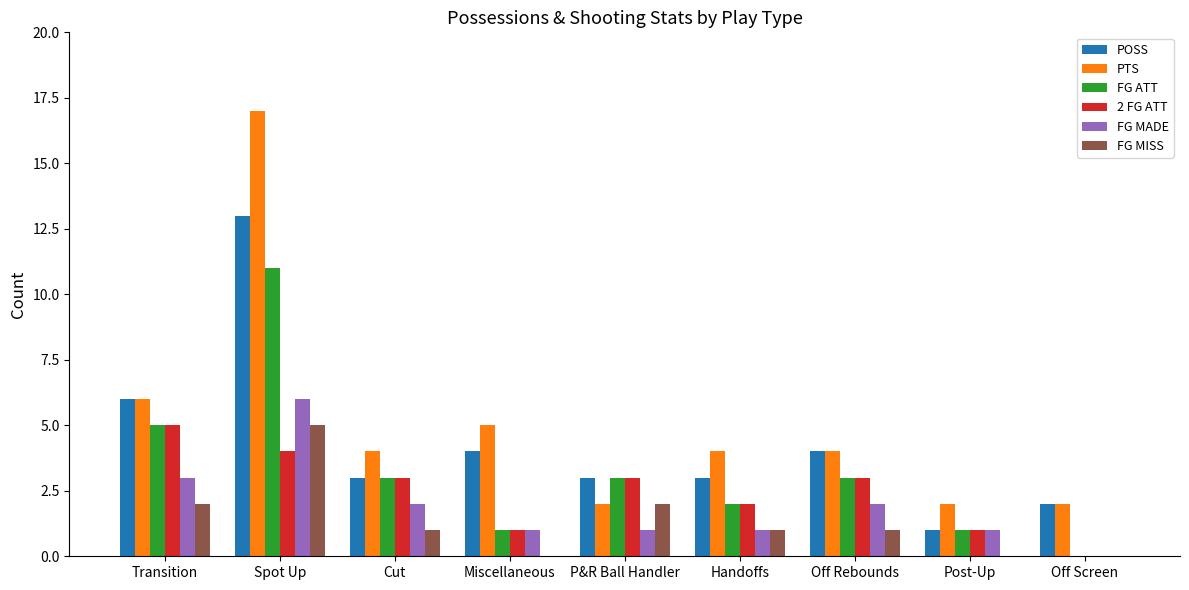

Reading right to left, transcribe all the data shown in this chart.

POSS: Off Screen=2	Post-Up=1	Off Rebounds=4	Handoffs=3	P&R Ball Handler=3	Miscellaneous=4	Cut=3	Spot Up=13	Transition=6
PTS: Off Screen=2	Post-Up=2	Off Rebounds=4	Handoffs=4	P&R Ball Handler=2	Miscellaneous=5	Cut=4	Spot Up=17	Transition=6
FG ATT: Off Screen=0	Post-Up=1	Off Rebounds=3	Handoffs=2	P&R Ball Handler=3	Miscellaneous=1	Cut=3	Spot Up=11	Transition=5
2 FG ATT: Off Screen=0	Post-Up=1	Off Rebounds=3	Handoffs=2	P&R Ball Handler=3	Miscellaneous=1	Cut=3	Spot Up=4	Transition=5
FG MADE: Off Screen=0	Post-Up=1	Off Rebounds=2	Handoffs=1	P&R Ball Handler=1	Miscellaneous=1	Cut=2	Spot Up=6	Transition=3
FG MISS: Off Screen=0	Post-Up=0	Off Rebounds=1	Handoffs=1	P&R Ball Handler=2	Miscellaneous=0	Cut=1	Spot Up=5	Transition=2